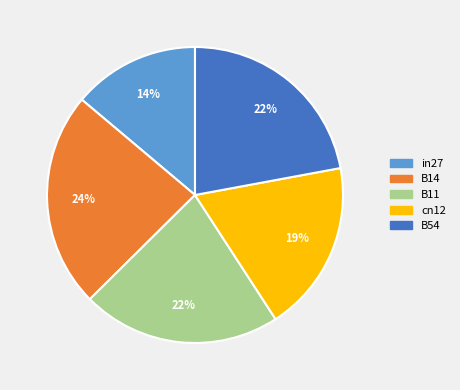

Is there a majority slice in this chart?

No